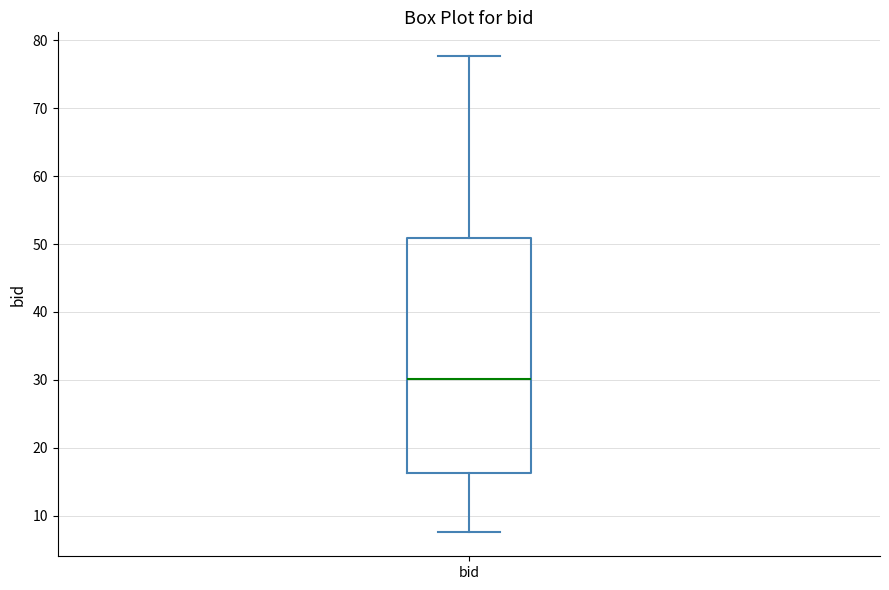

Transcribe this box plot: give where the median line is, the range the box spans, and where the two whiskers end, as read against the y-axis. The values are not printed on the chart, so give them approximately, as read against the axis.

median 30, box 16 to 51, whiskers 8 to 78